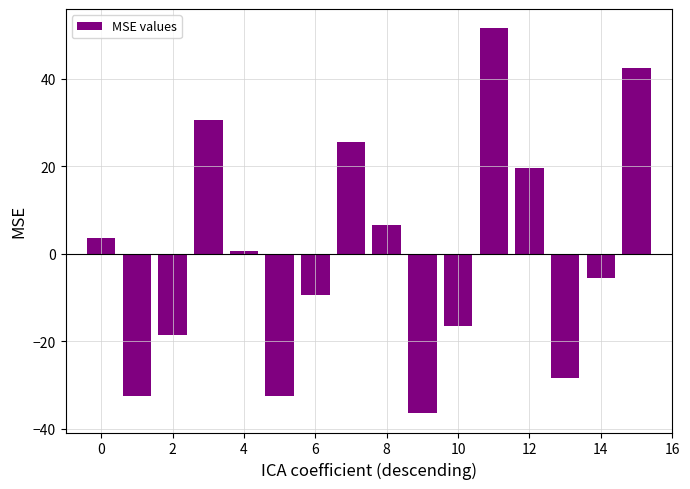

Reading right to left, what are all the values shown in this chart?

42.5	-5.5	-28.5	19.5	51.5	-16.5	-36.5	6.5	25.5	-9.5	-32.5	0.5	30.5	-18.5	-32.5	3.5